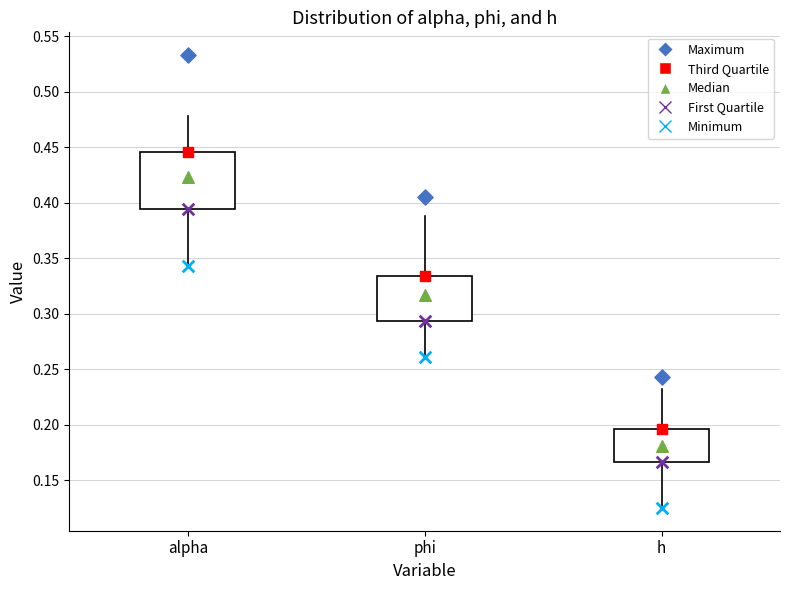

Comparing the boxes themselves (not the whiskers), which one is the tallest?

alpha